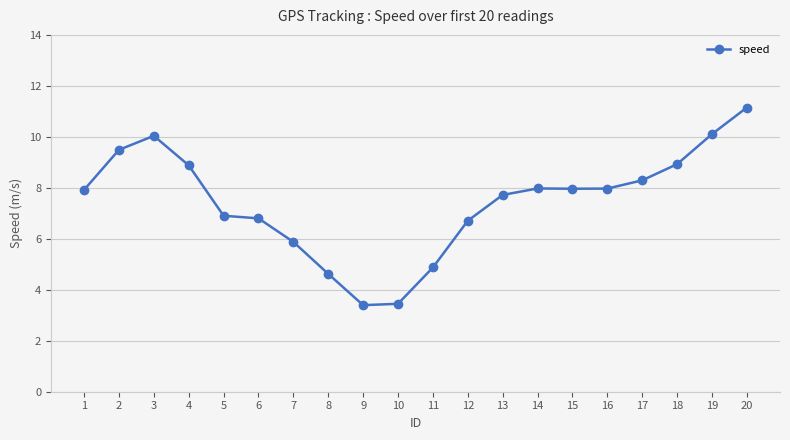

Approximately how many times larger is the value at 16 compared to 4?

0.9